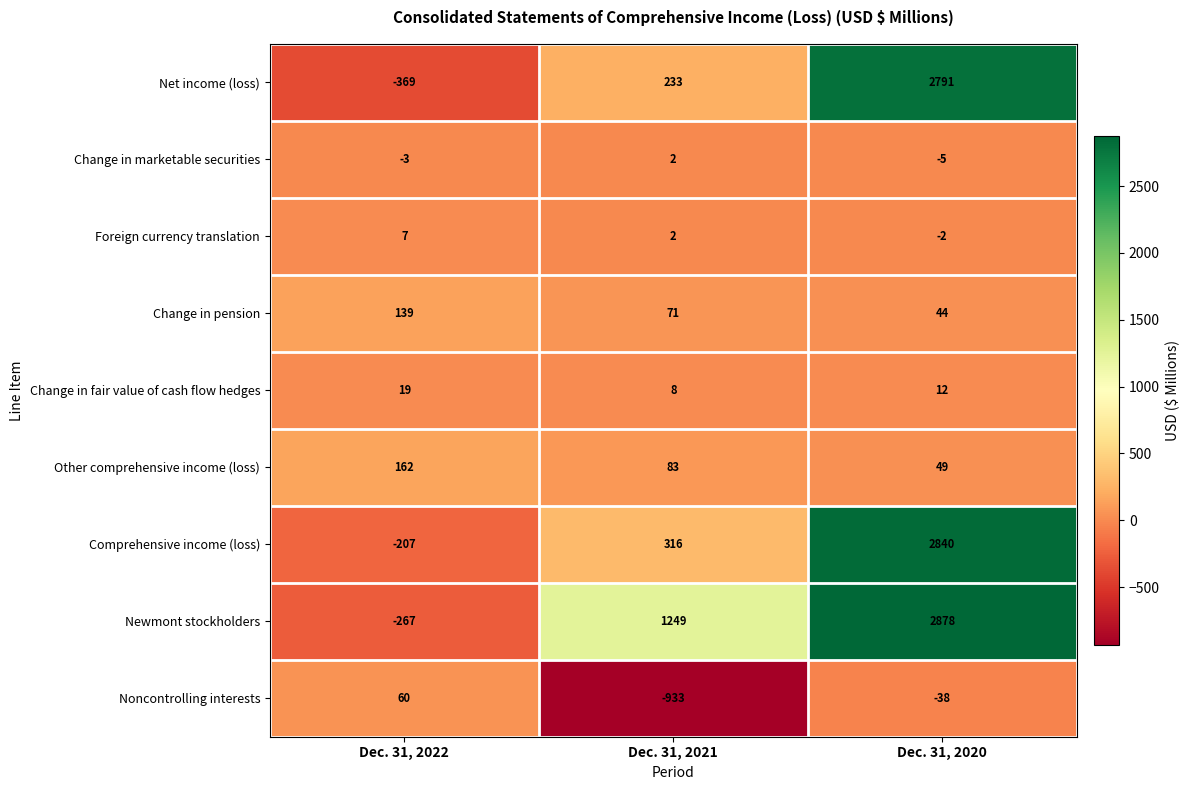

Is it true that Newmont stockholders equals 468 at Dec. 31, 2021?

False